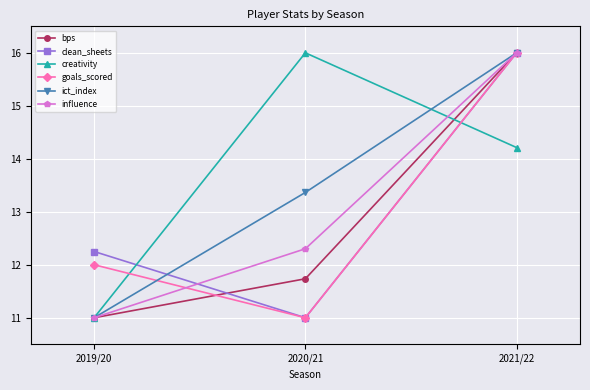

List the labels in order of clean_sheets value, largest first.

2021/22, 2019/20, 2020/21